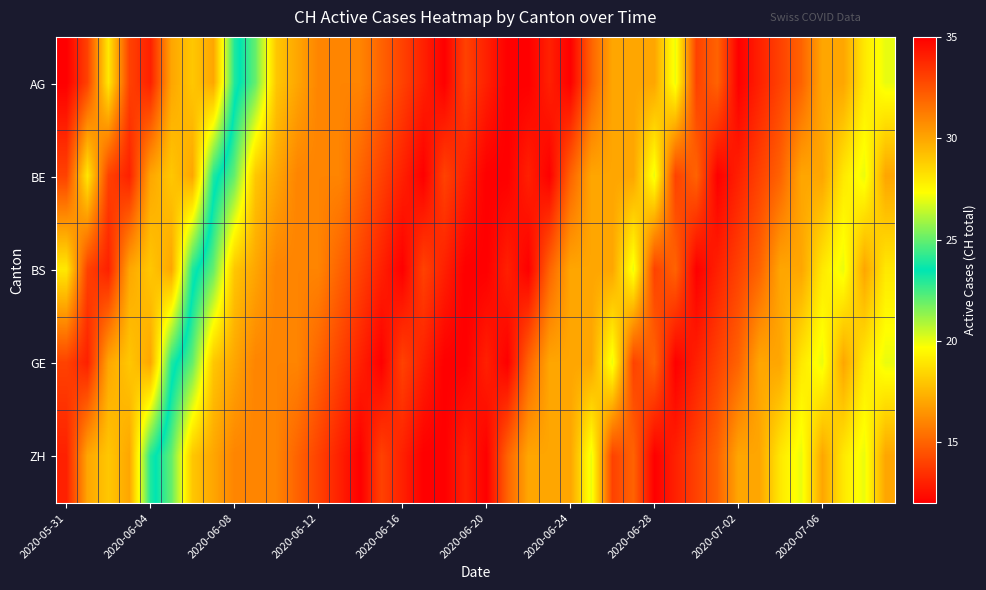

Reading left to right, transcribe all the data shown in this chart.

AG: 35	33	28	33	34	30	29	30	24	22	18	17	16	16	16	15	14	13	12	14	13	12	12	13	12	15	17	17	17	20	14	15	12	13	14	15	17	17	19	20
BE: 33	28	33	34	30	29	30	24	22	18	17	16	16	16	15	14	13	12	14	13	12	12	13	12	15	17	17	17	20	14	15	12	13	14	15	17	17	19	20	17
BS: 28	33	34	30	29	30	24	22	18	17	16	16	16	15	14	13	12	14	13	12	12	13	12	15	17	17	17	20	14	15	12	13	14	15	17	17	19	20	17	19
GE: 33	34	30	29	30	24	22	18	17	16	16	16	15	14	13	12	14	13	12	12	13	12	15	17	17	17	20	14	15	12	13	14	15	17	17	19	20	17	19	20
ZH: 34	30	29	30	24	22	18	17	16	16	16	15	14	13	12	14	13	12	12	13	12	15	17	17	17	20	14	15	12	13	14	15	17	17	19	20	17	19	20	17